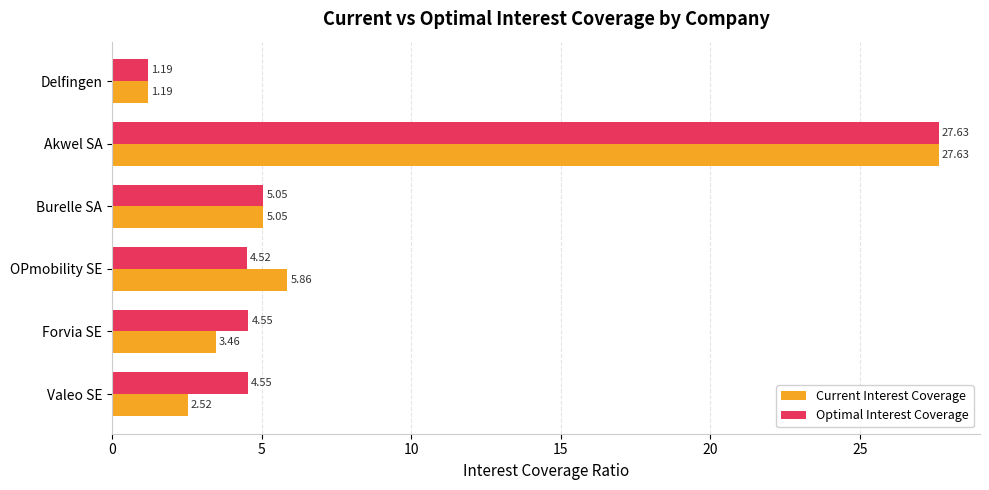

Which category has the lowest value across all series?

Delfingen